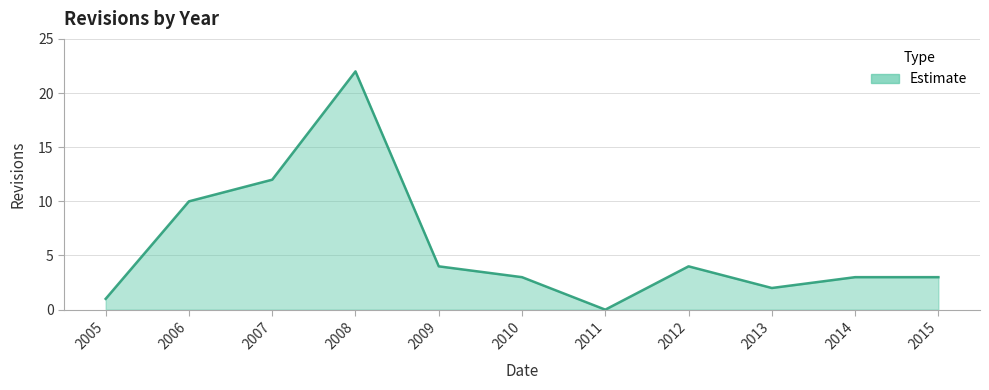

At which category does the data reach its first local peak?

2008